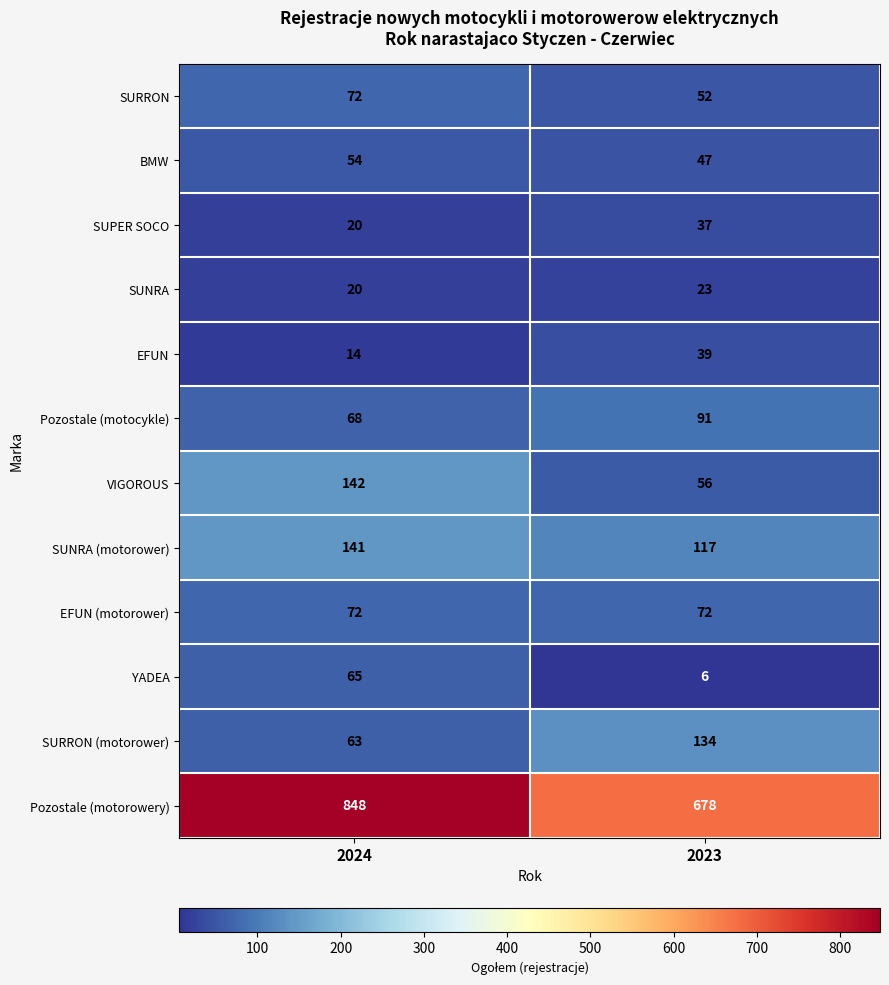

Which series has the largest range (max minus min)?

Pozostale (motorowery)